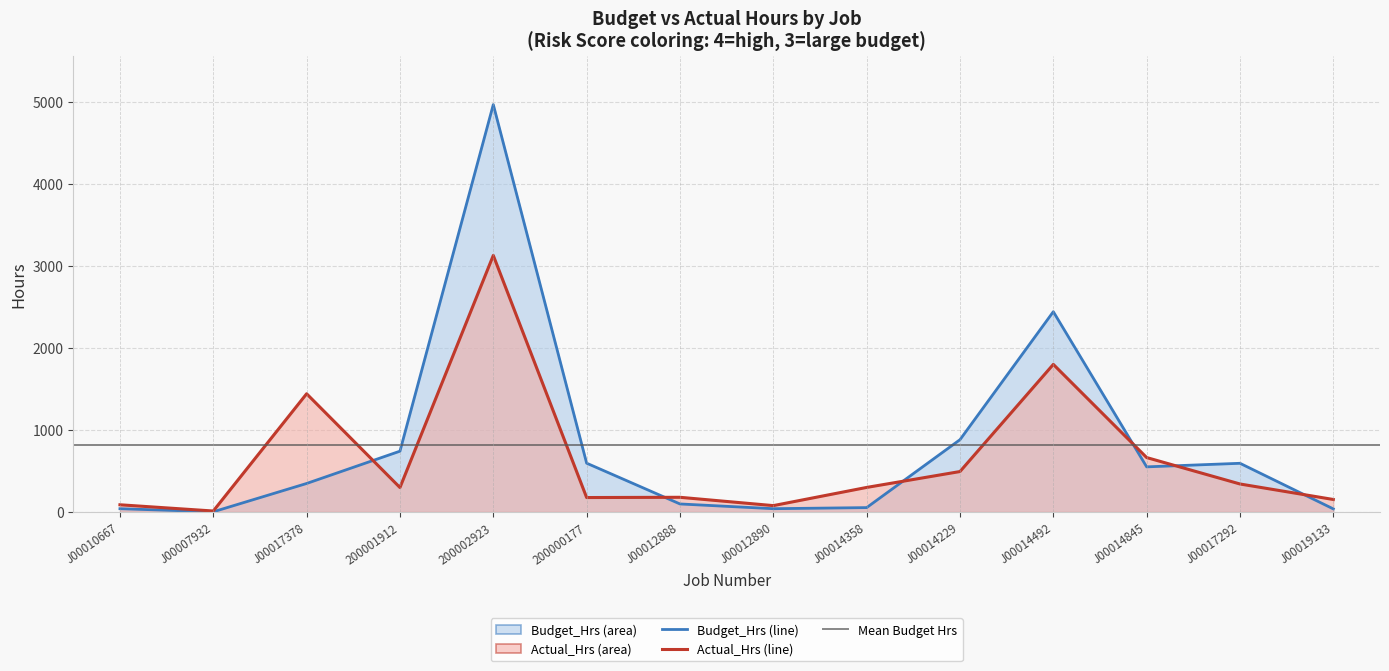

At which category does Budget_Hrs reach its first local valley?

J00007932